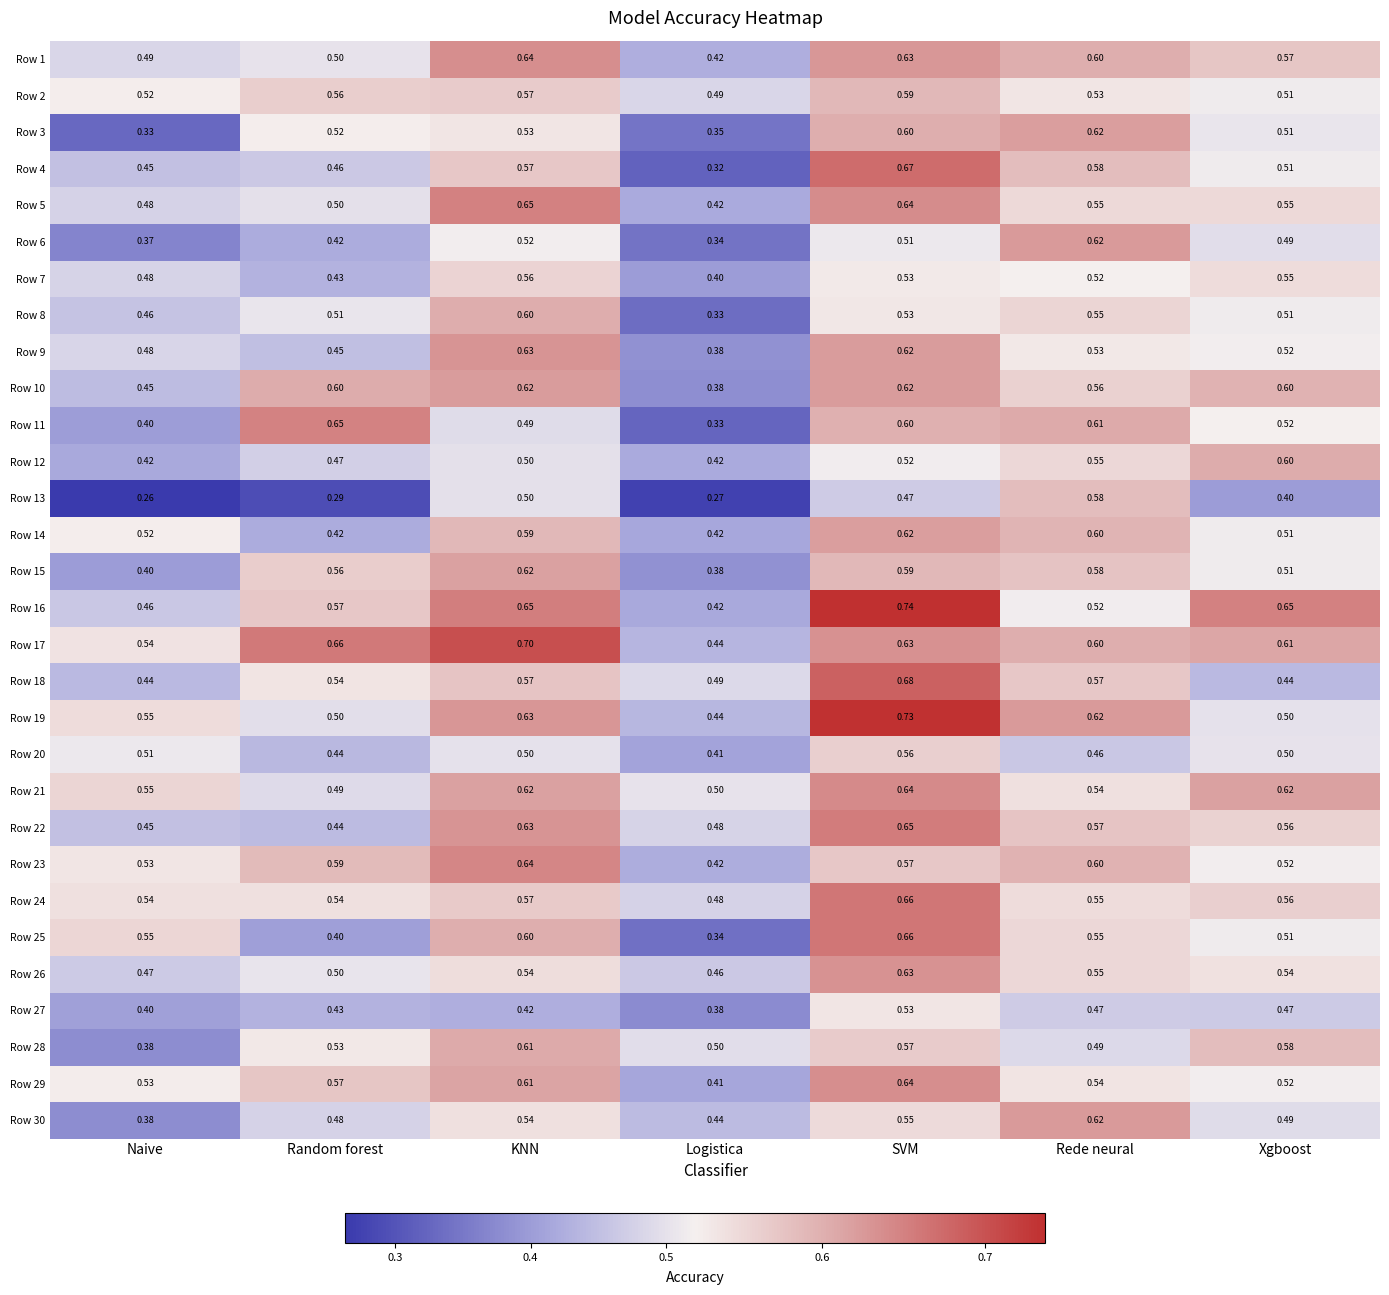

At which category does the chart reach its minimum across all series?

Naive